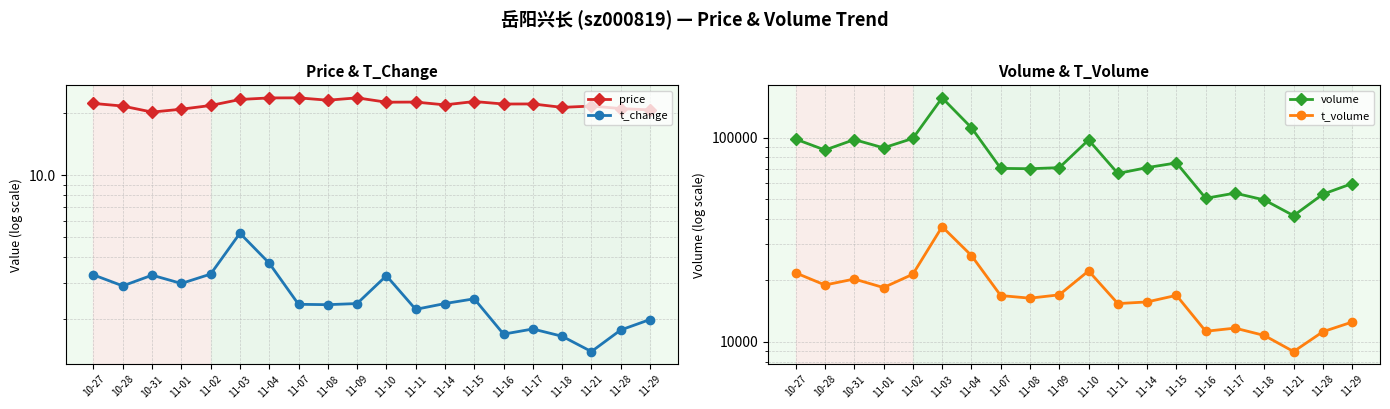

True or false: t_volume has a value of 18421.0 at 11-01.

True